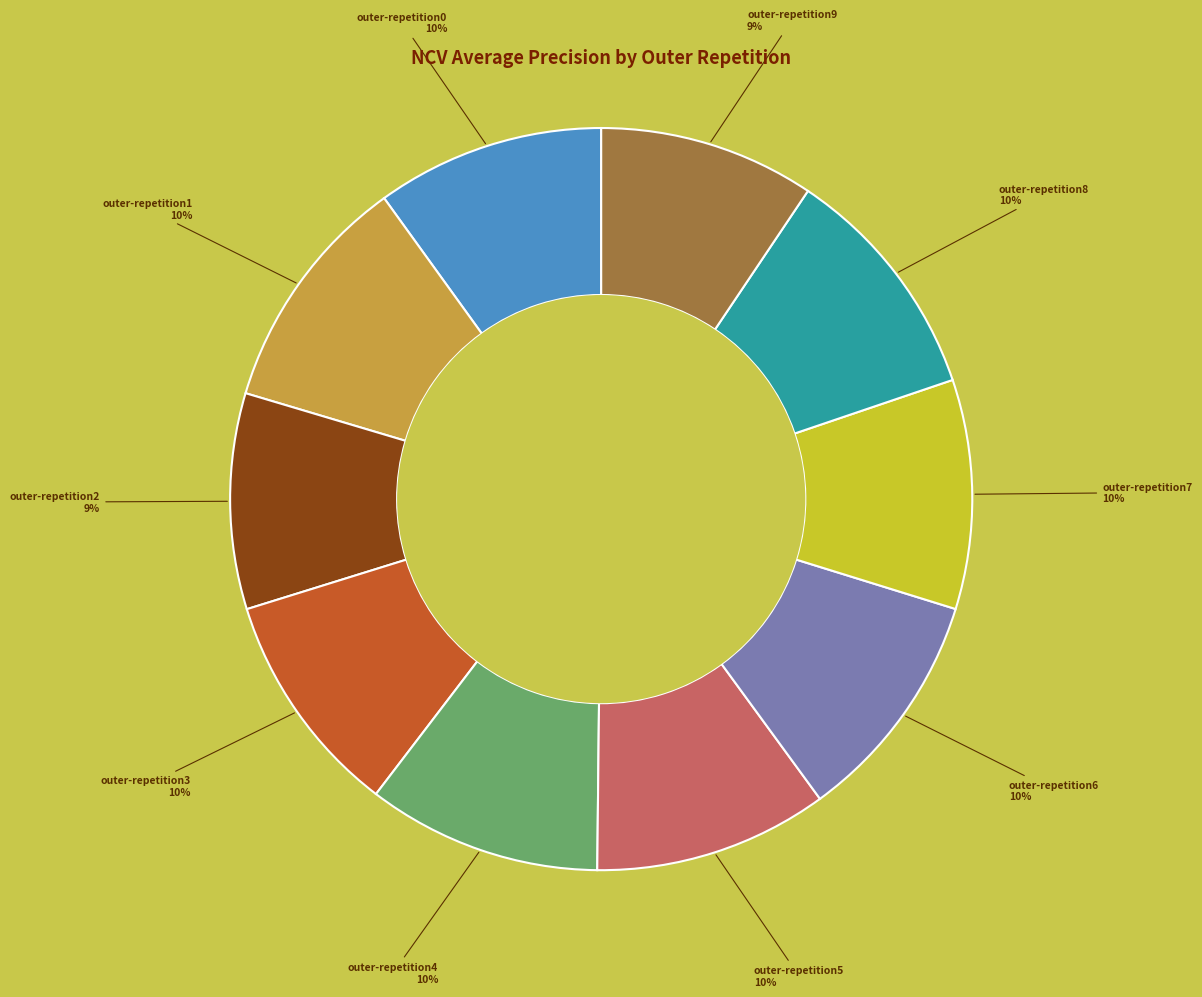

How many segments does this pie chart have?

10